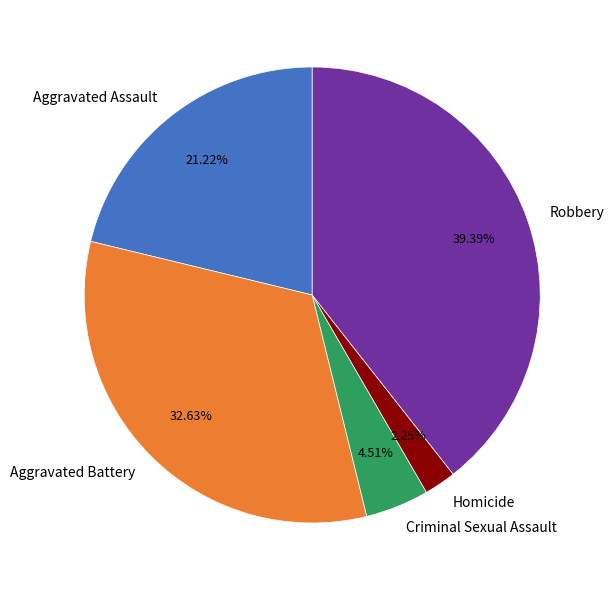

Which slice is the largest?

Robbery